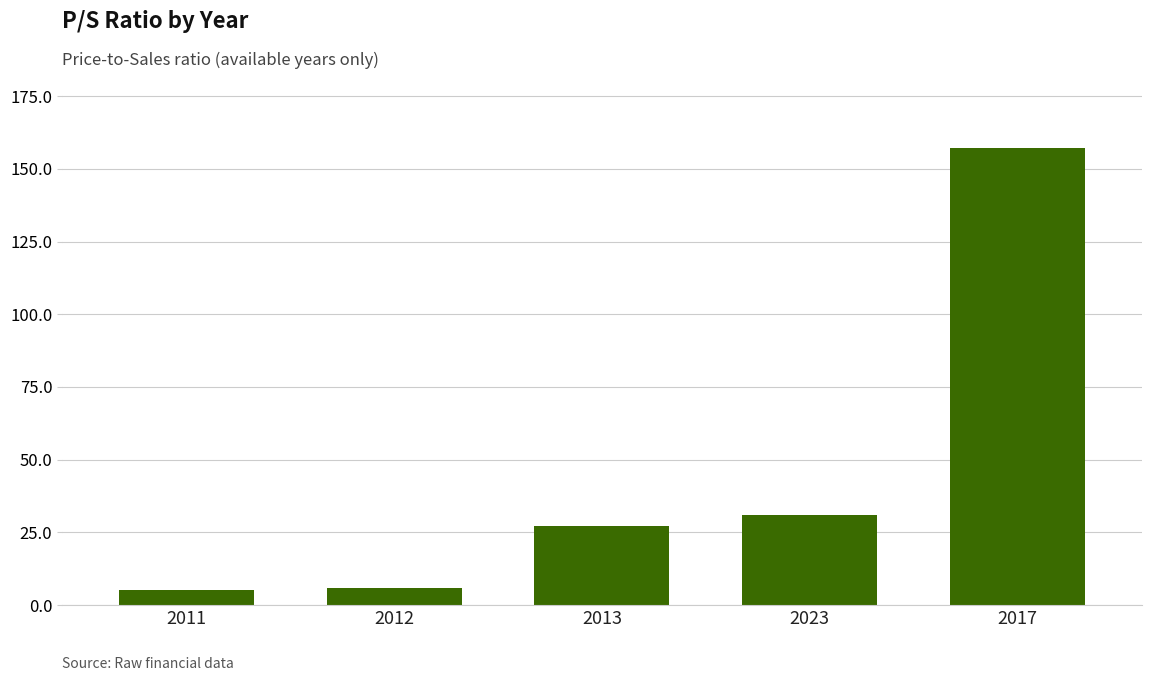

What is the ratio of the value at 2013 to the value at 2011?

5.1